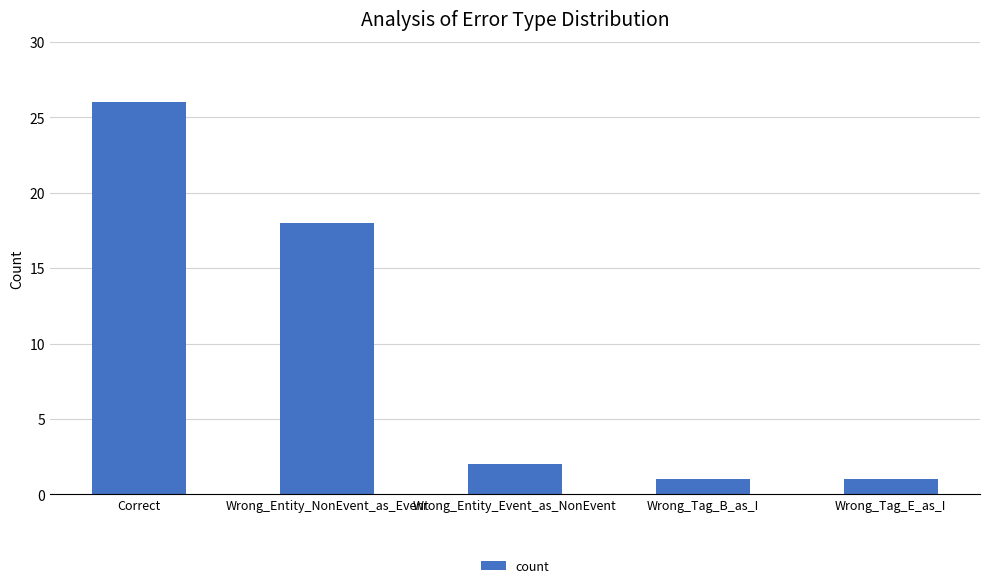

What is the label of the 1st bar from the right?

Wrong_Tag_E_as_I